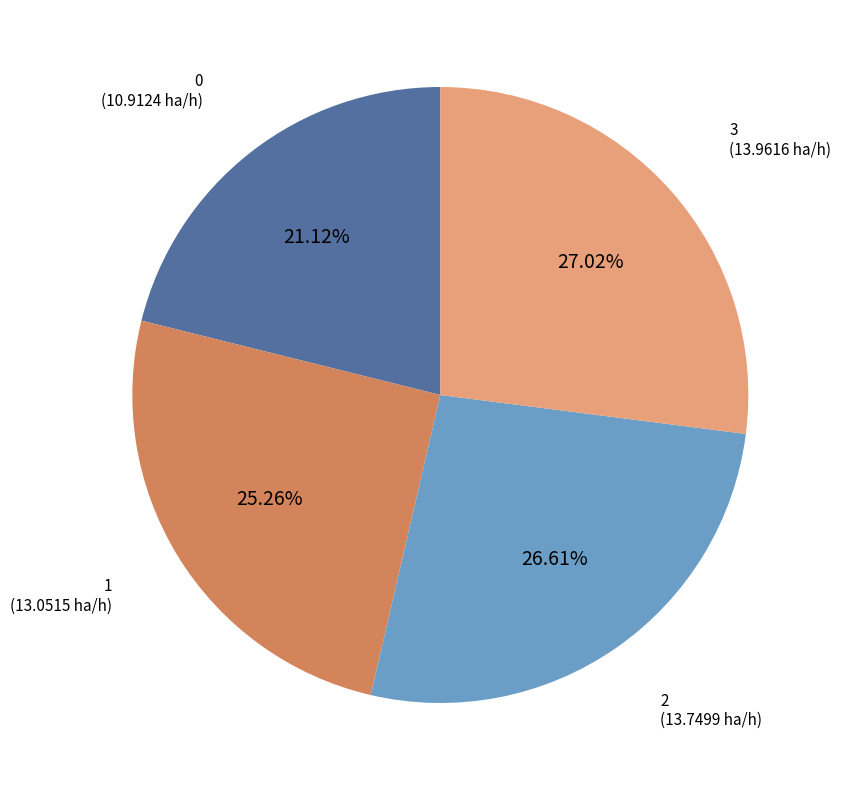

To the nearest percent, what is the difference between the largest and smallest slice percentages?

6%